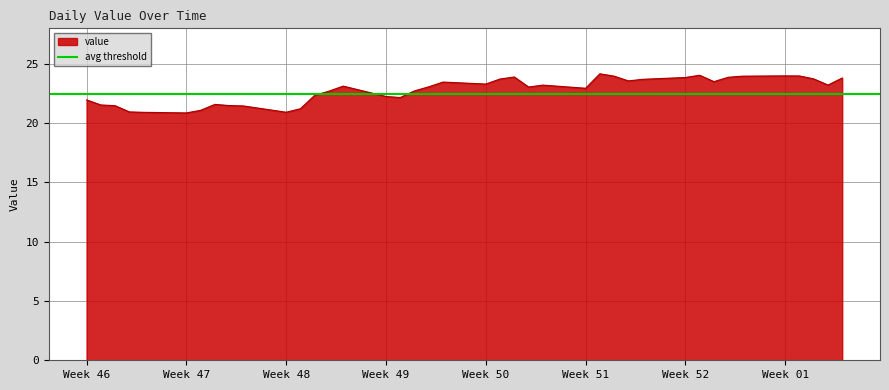

What is the maximum value for value?

24.2